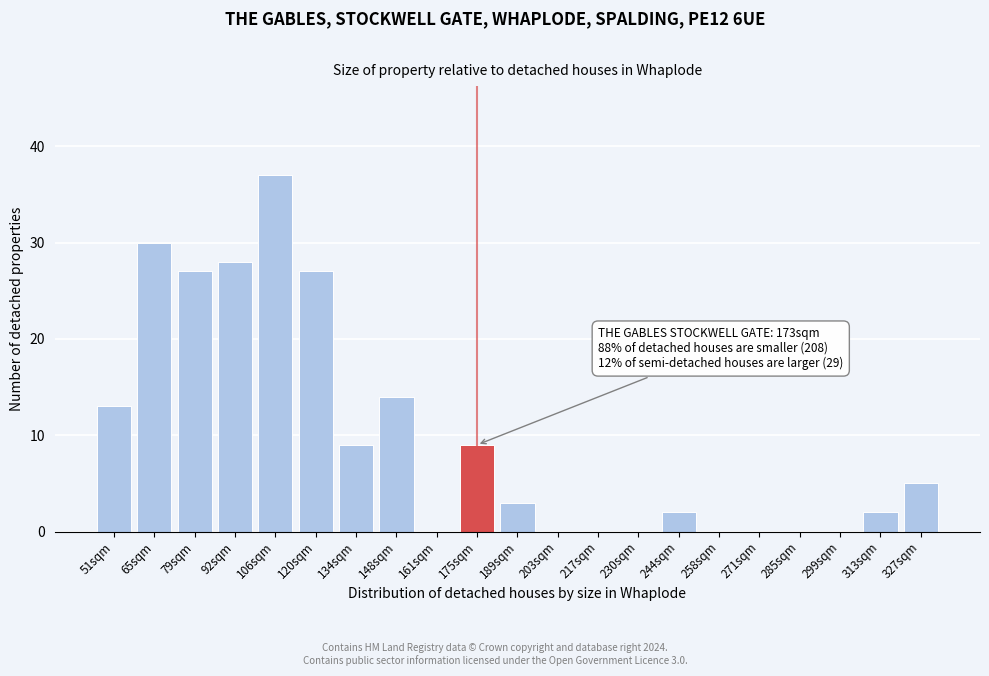

Reading left to right, transcribe all the data shown in this chart.

51sqm=13	65sqm=30	79sqm=27	92sqm=28	106sqm=37	120sqm=27	134sqm=9	148sqm=14	161sqm=0	175sqm=9	189sqm=3	203sqm=0	217sqm=0	230sqm=0	244sqm=2	258sqm=0	271sqm=0	285sqm=0	299sqm=0	313sqm=2	327sqm=5